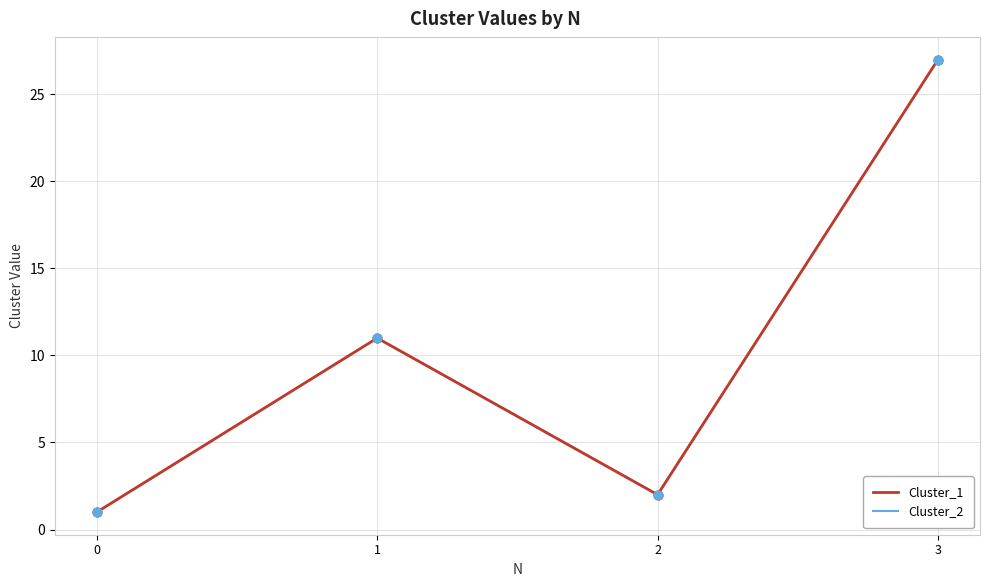

Is this an area chart (filled region under the line)?

No